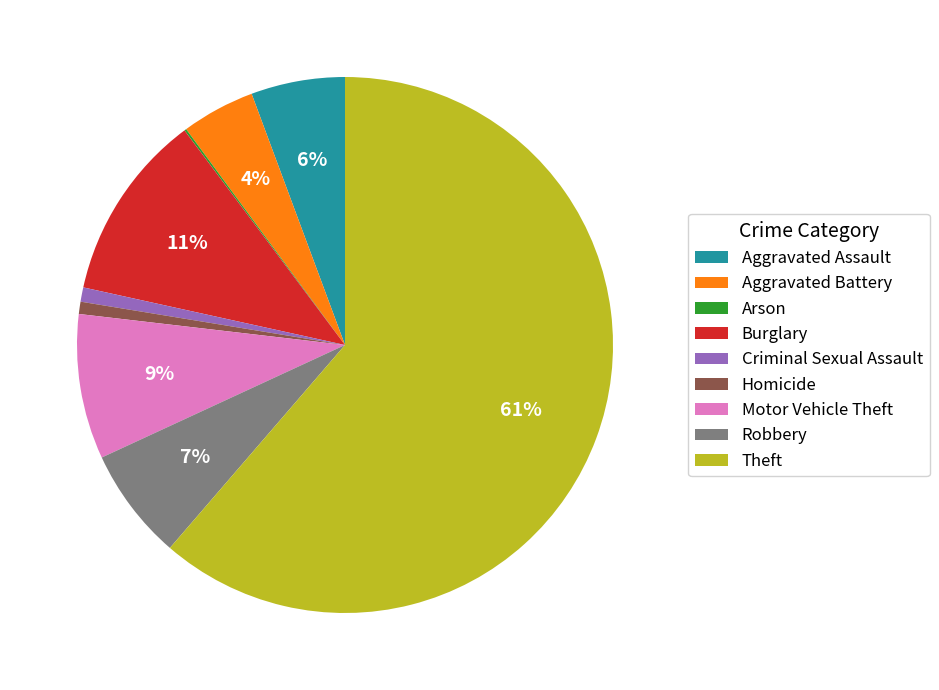

Is the sum of Homicide and Aggravated Assault greater than half?

No